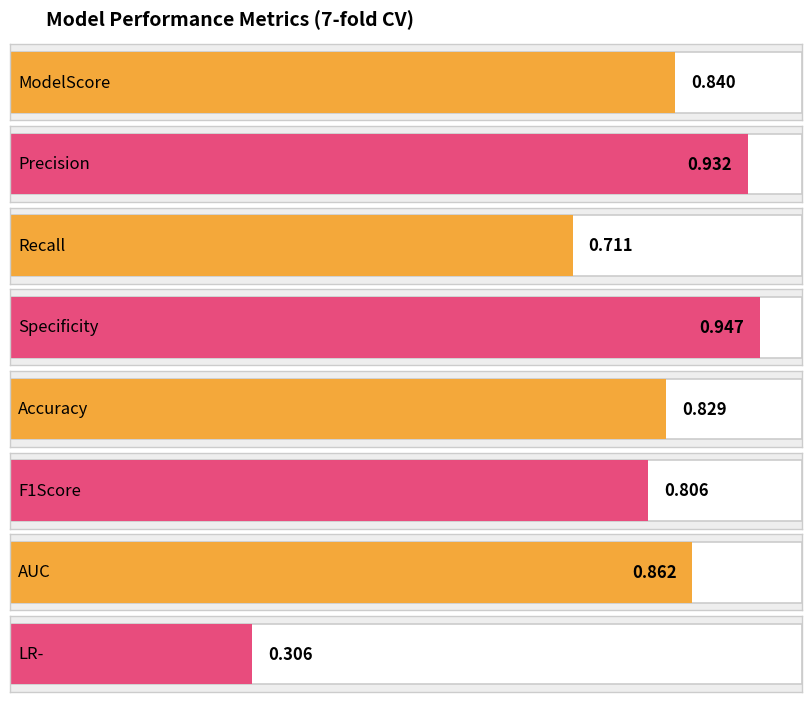

List the labels in order of value, smallest first.

LR-, Recall, F1Score, Accuracy, ModelScore, AUC, Precision, Specificity